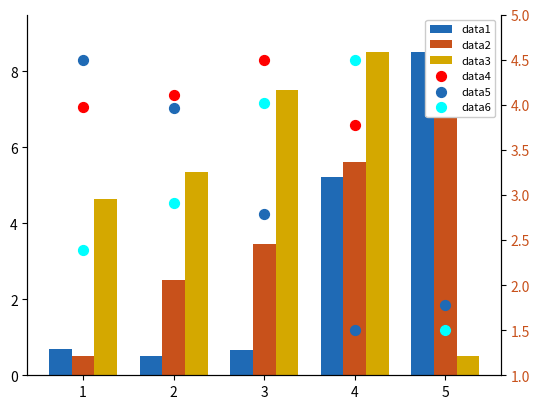

Which series contains the highest Y value?

data1